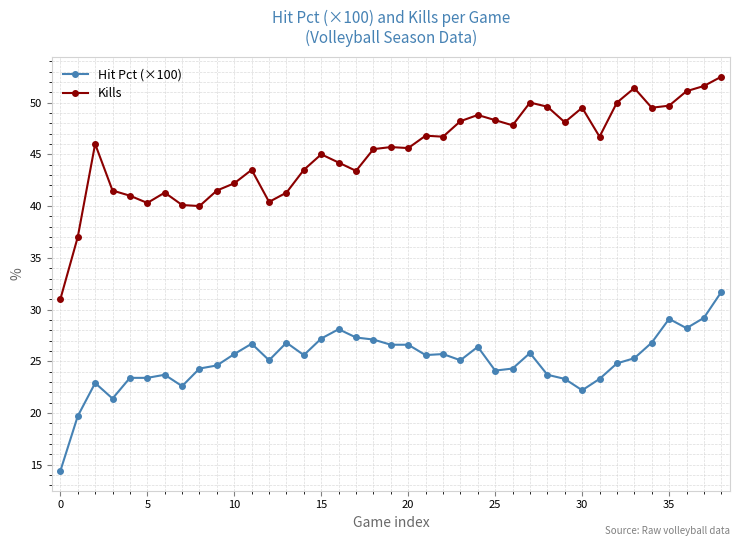

Rank the series by their maximum value, from highest to lowest.

Kills, Hit Pct (×100)